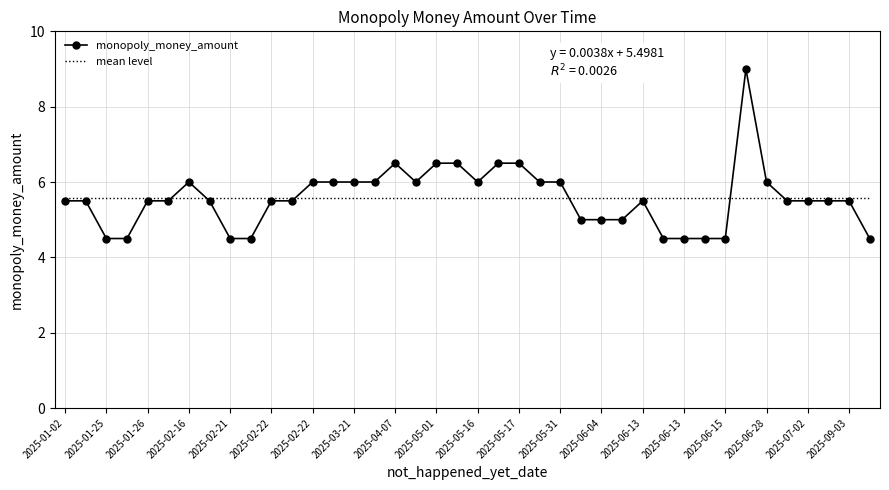

Which series has the widest spread of values?

monopoly_money_amount